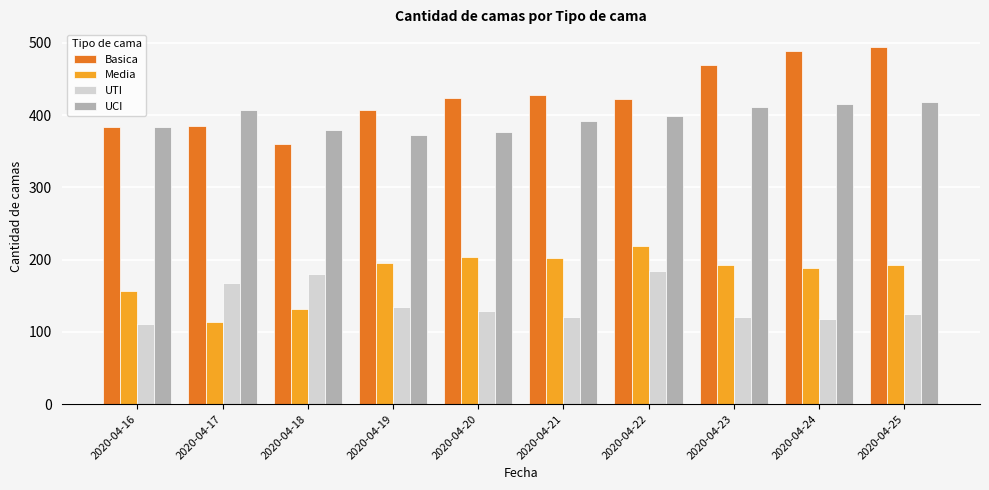

How many bars are there in each group?

4